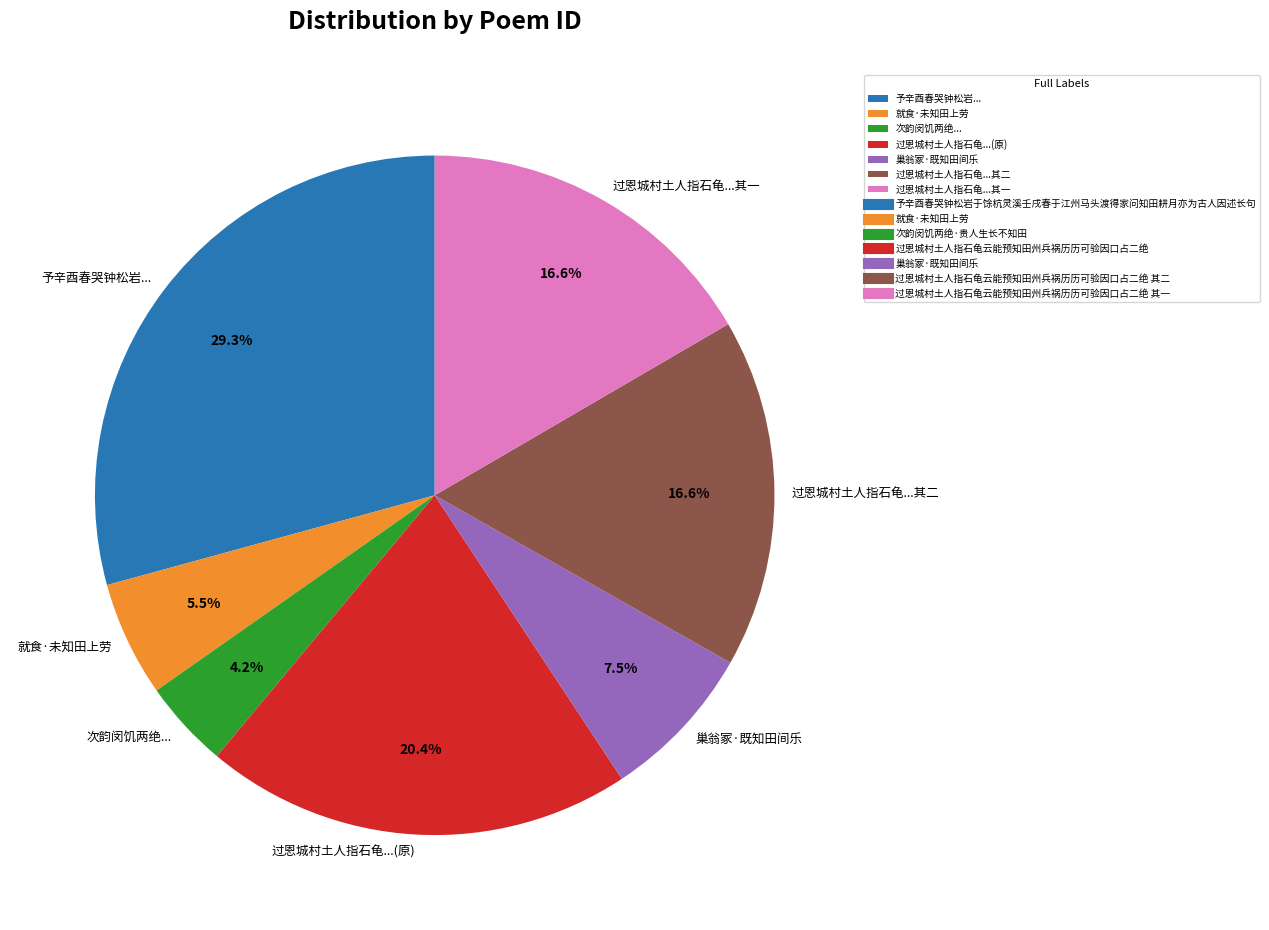

Approximately how many times larger is the value at 过恩城村土人指石龟...(原) compared to 巢翁冢·既知田间乐?

2.7